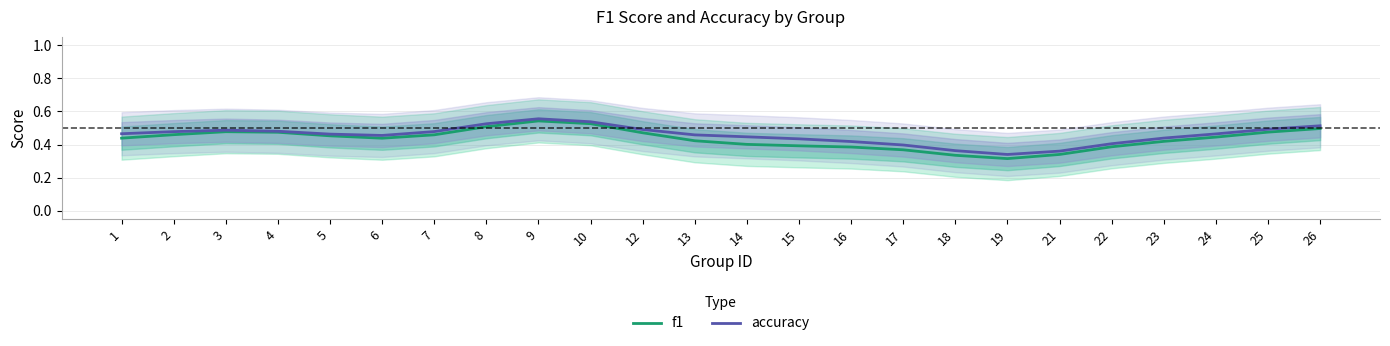

How many f1 values are between 0 and 1?

24